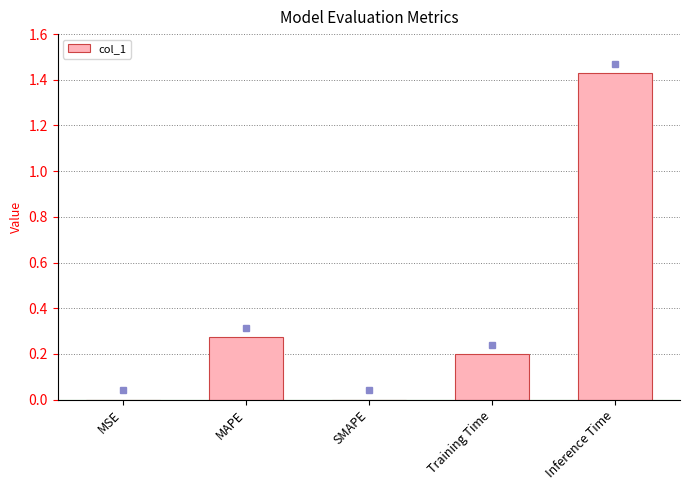

The chart shows a value of 2.1 at Inference Time. True or false?

False